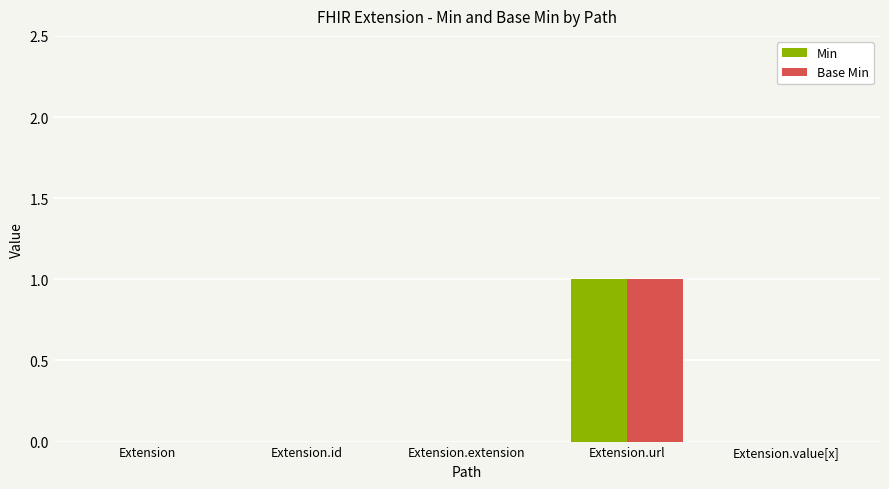

Are the bars grouped side by side (vs. stacked)?

Yes